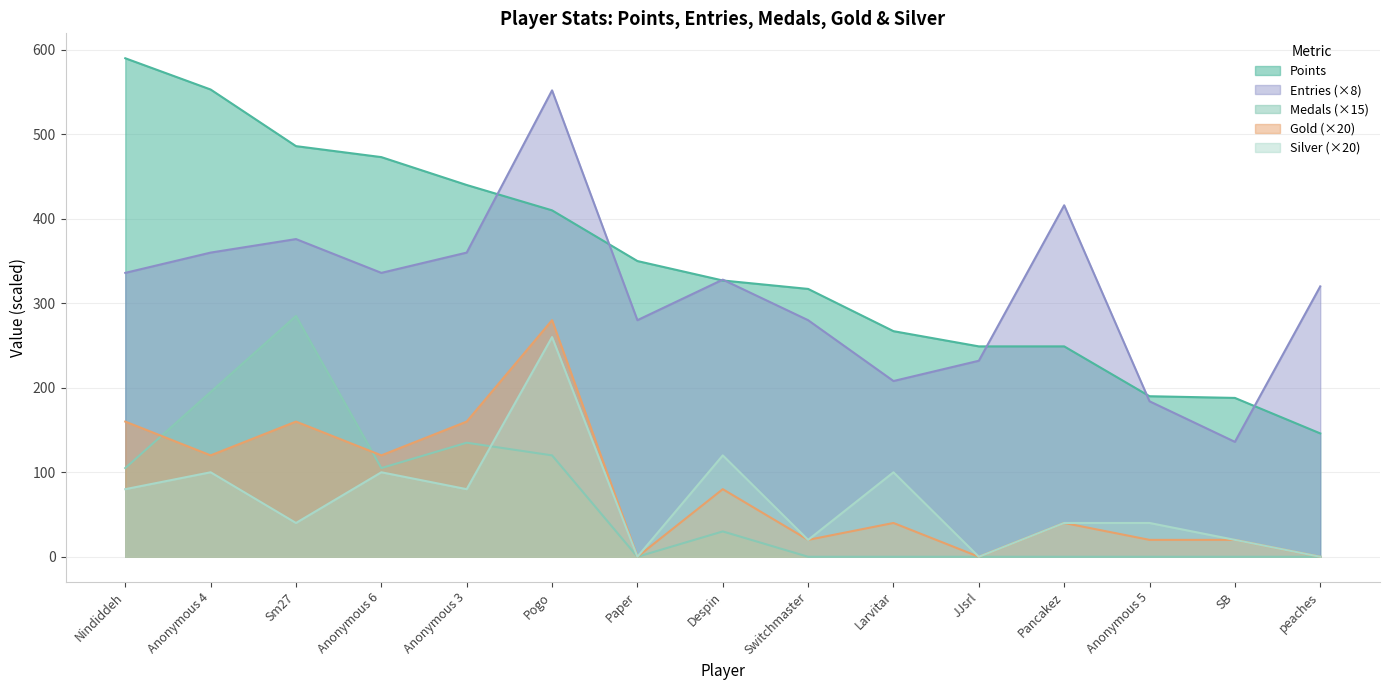

Does the chart display data point markers on the line(s)?

No